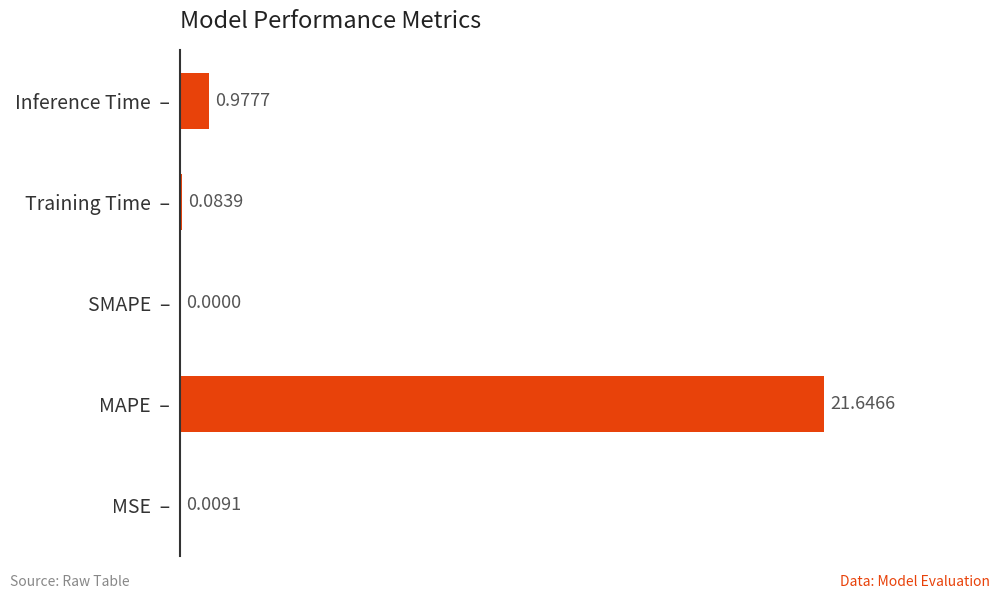

Between MAPE  – and Training Time  –, which is larger?

MAPE  –